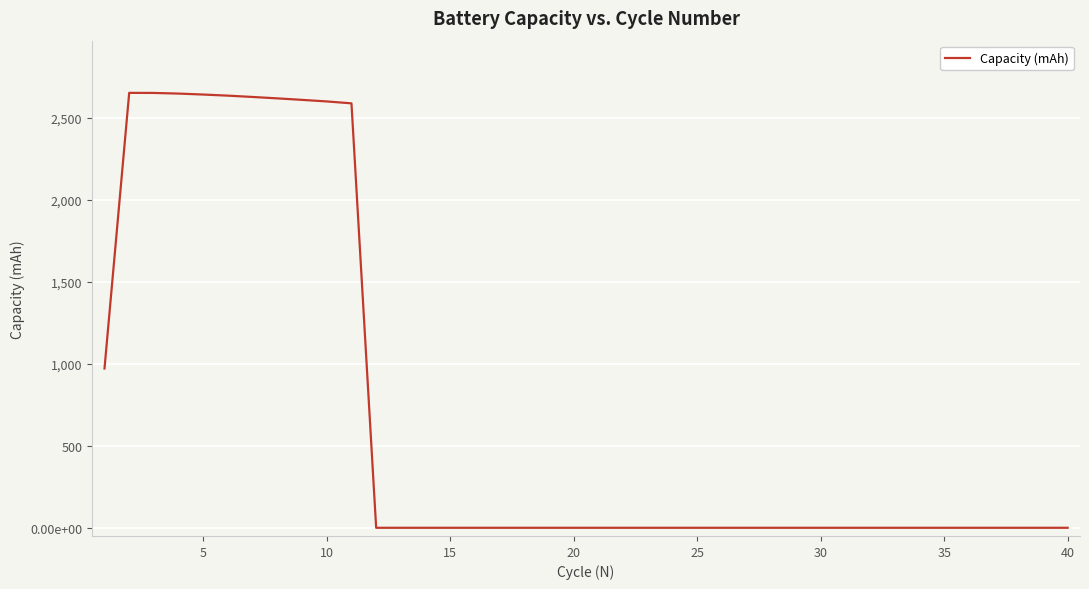

Is this an area chart (filled region under the line)?

No